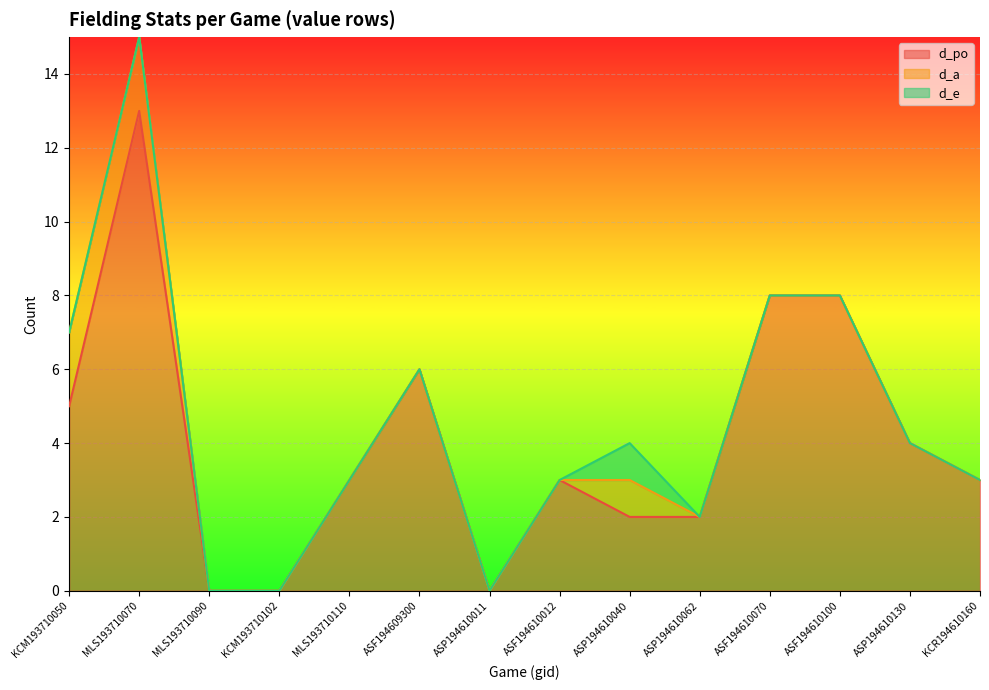

What is the difference between the maximum and minimum values in the d_a series?

2